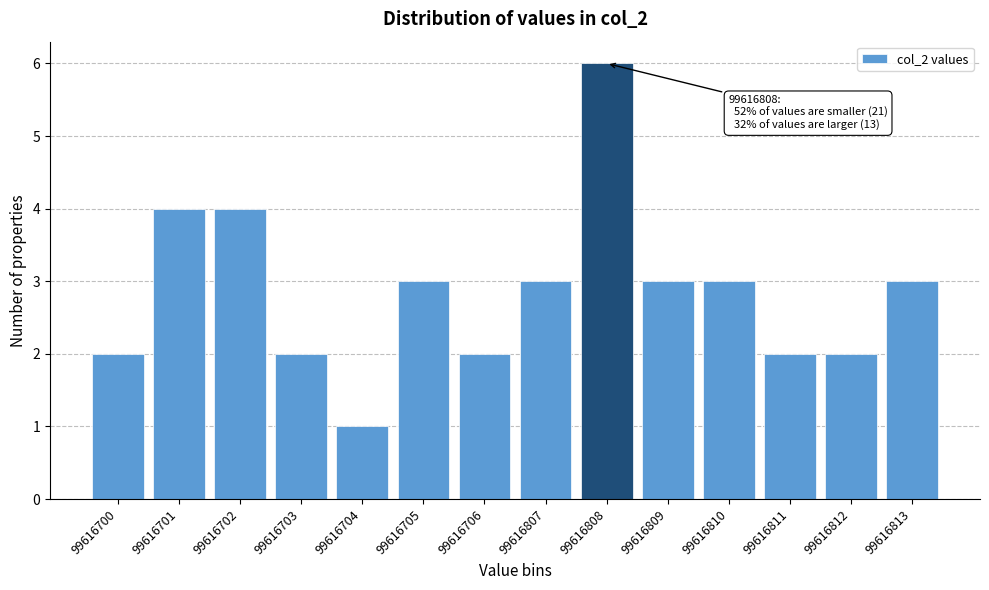

Reading left to right, extract all data points from this chart.

99616700=2	99616701=4	99616702=4	99616703=2	99616704=1	99616705=3	99616706=2	99616807=3	99616808=6	99616809=3	99616810=3	99616811=2	99616812=2	99616813=3